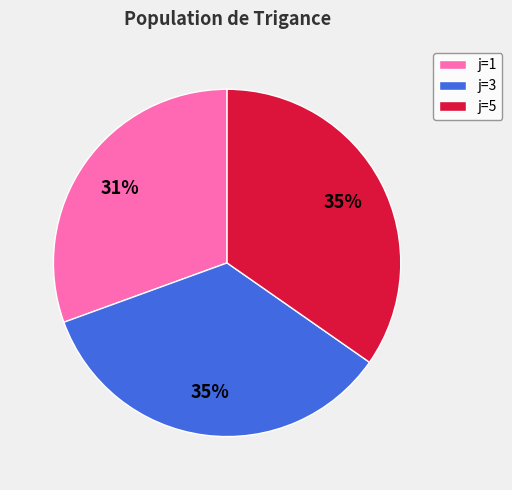

To the nearest percent, what percentage of the pie is j=5?

35%